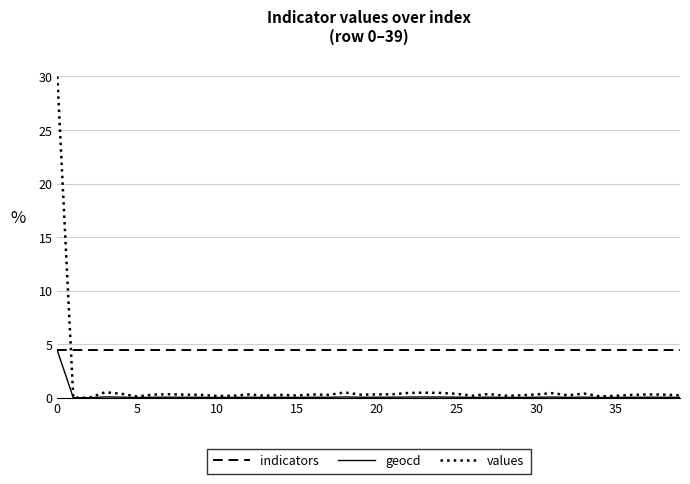

What is the difference between the maximum and second lowest values in the values series?

30.0